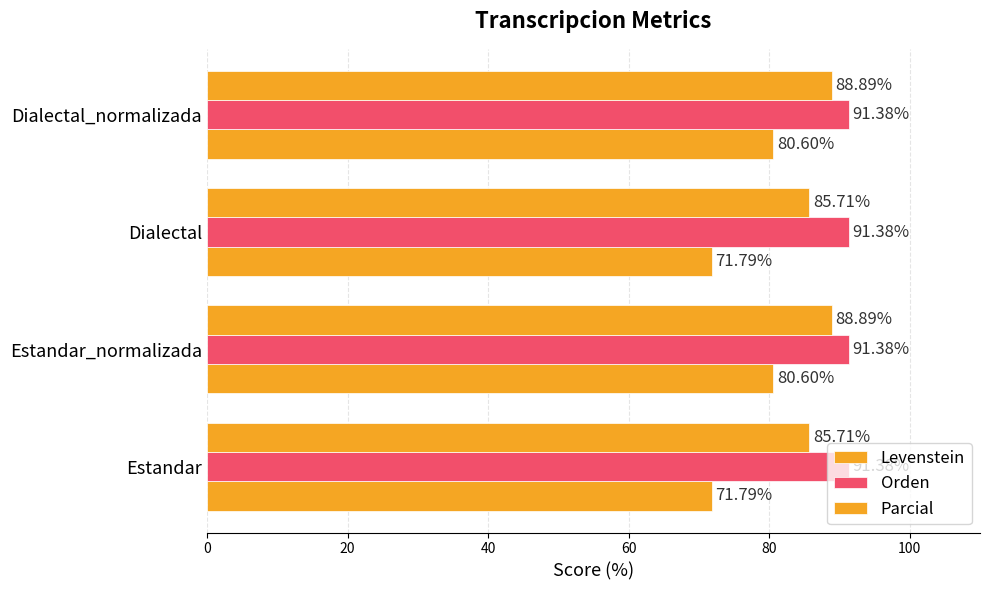

Count the number of data series in this chart.

3